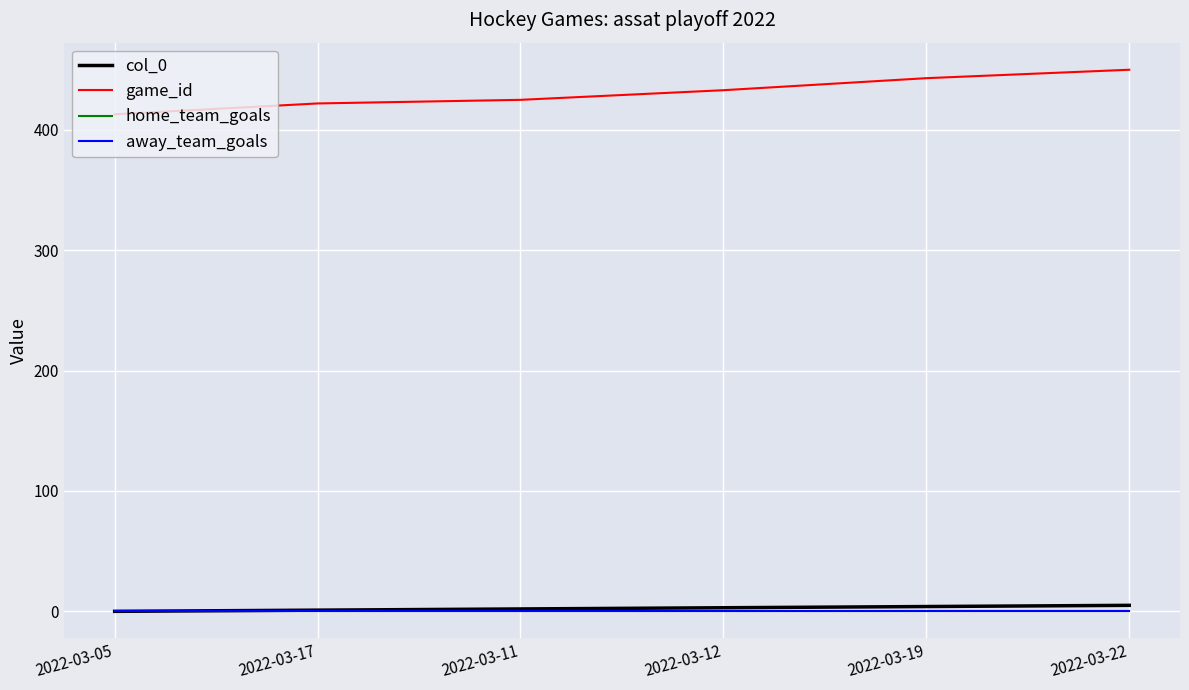

Is this an area chart (filled region under the line)?

No